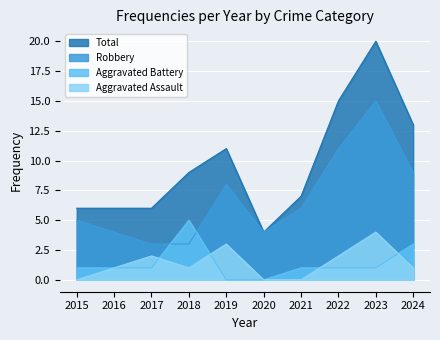

Where does the Total series first go above 9?

2019